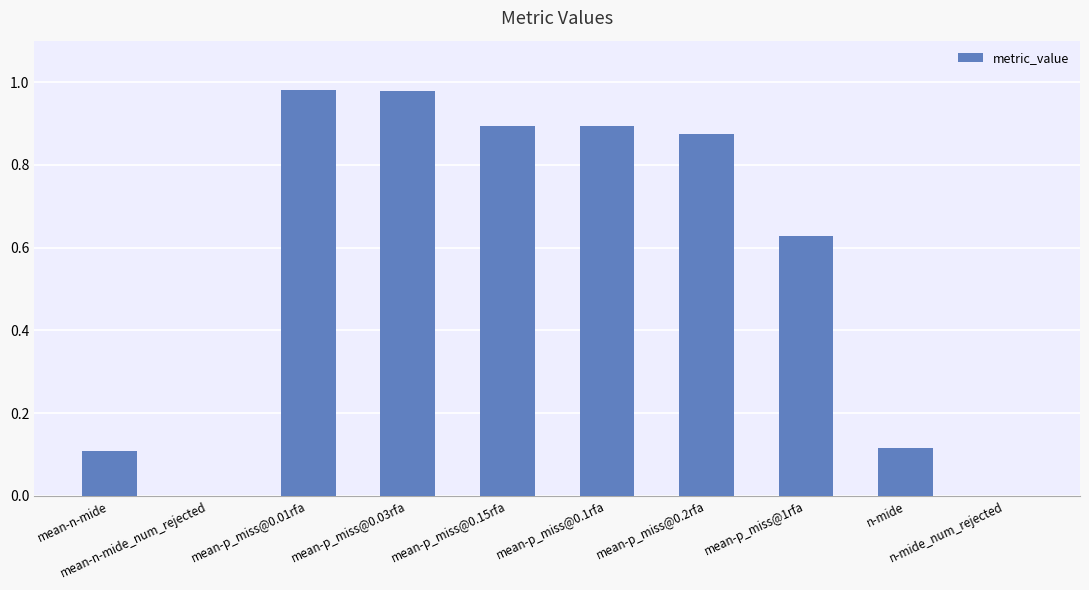

What is the label of the 3rd bar from the left?

mean-p_miss@0.01rfa